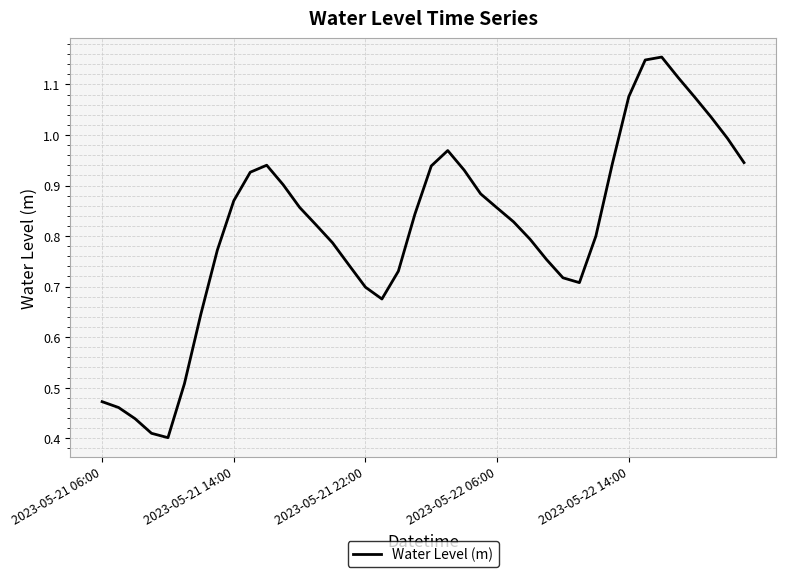

Does the chart display data point markers on the line(s)?

No